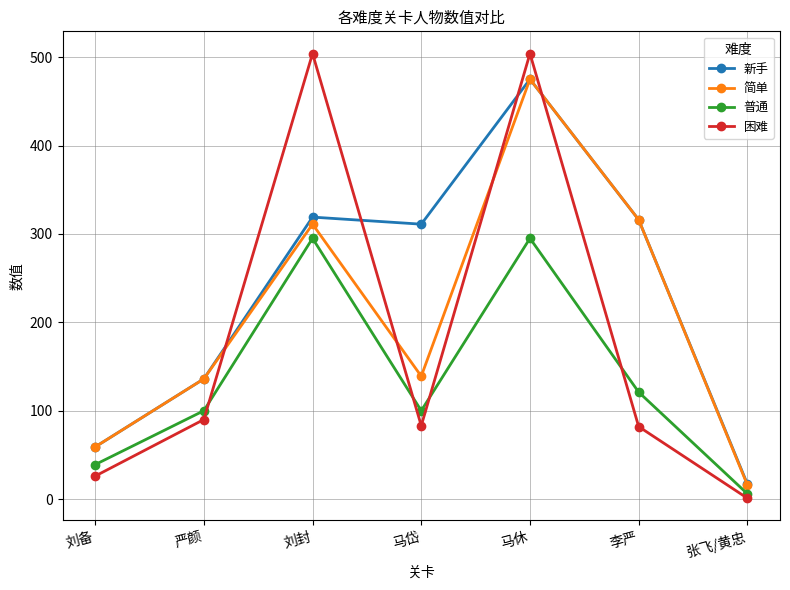

Which series has the largest range (max minus min)?

困难